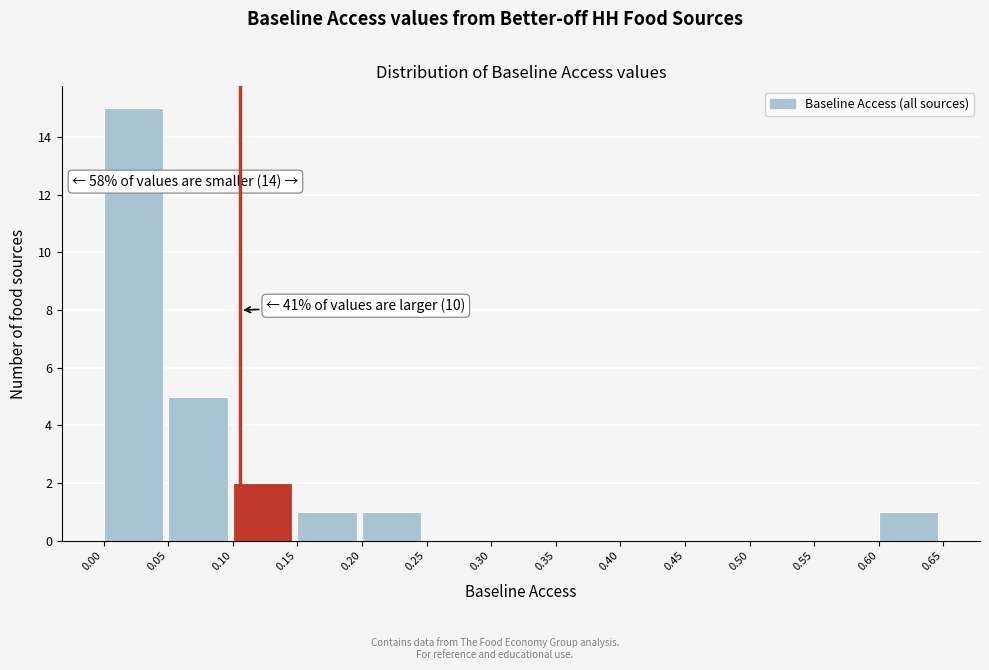

Which range on the x-axis has the tallest bar?

0.00 to 0.05